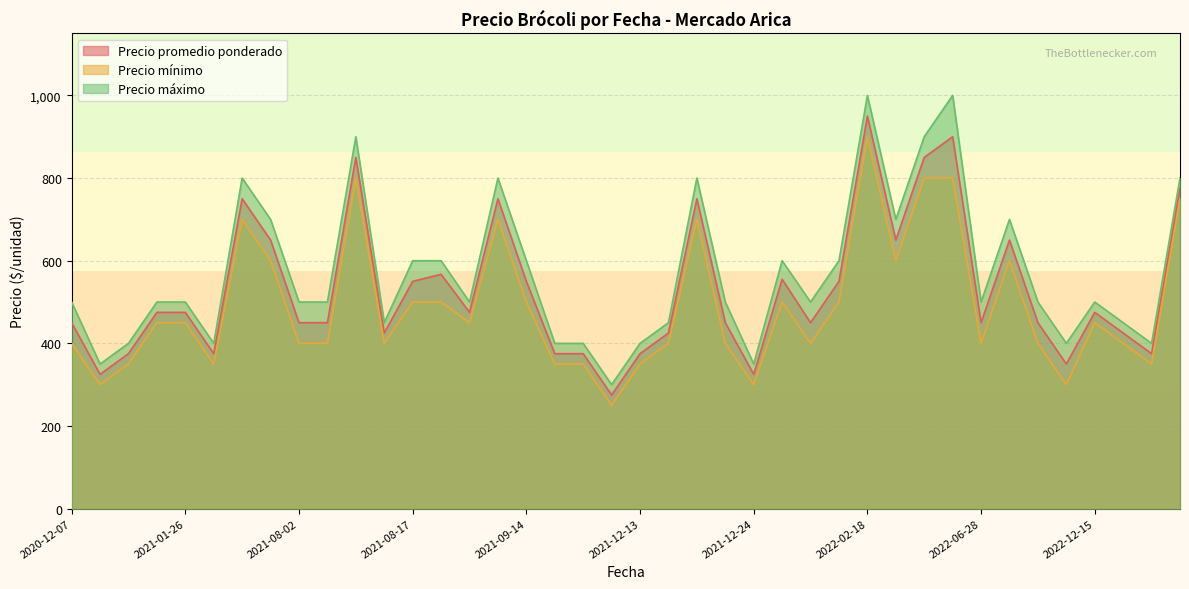

What is the difference between the maximum and minimum values in the Precio máximo series?

700